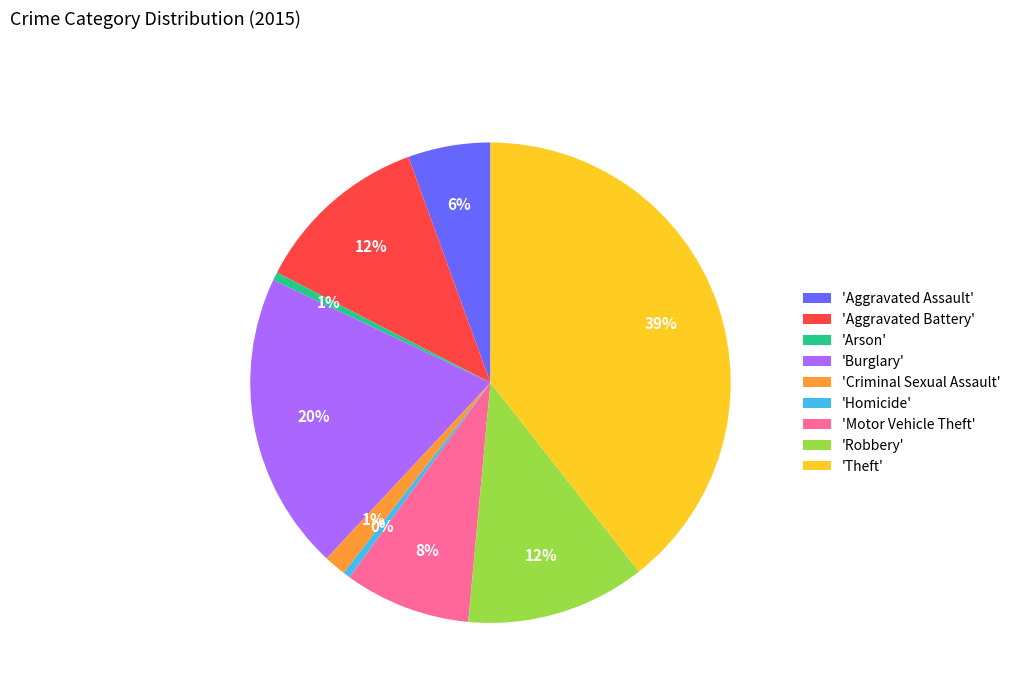

To the nearest percent, what percentage of the pie is 'Aggravated Battery'?

12%